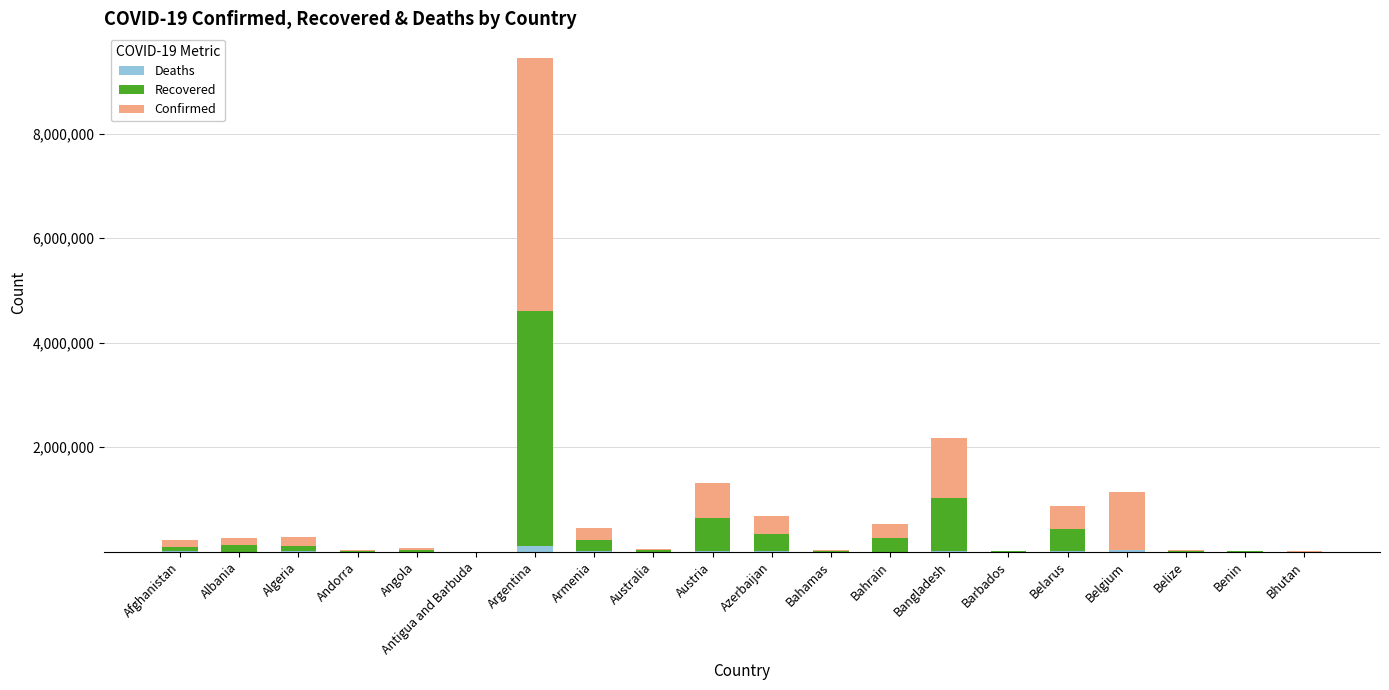

What is the sum of all Deaths values?

189033